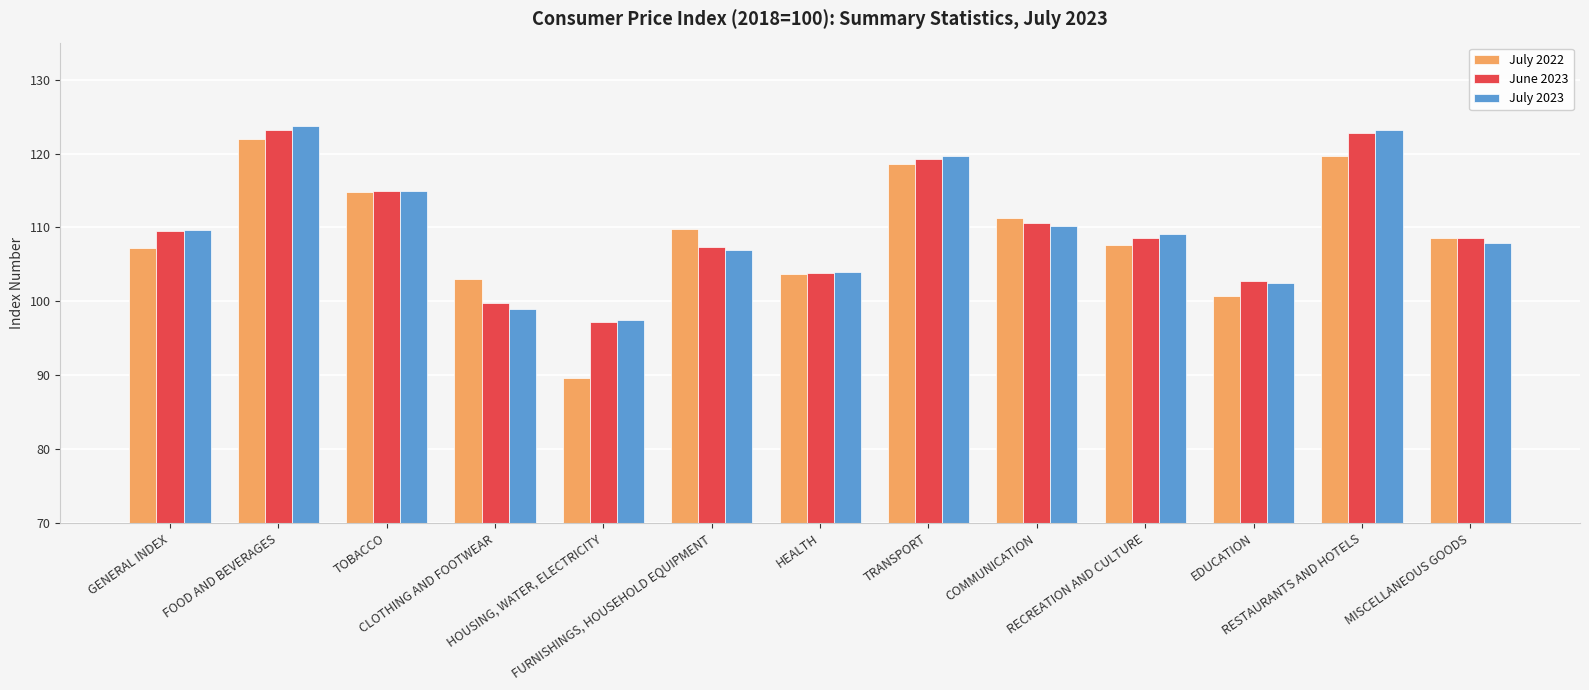

Read the July 2023 value at FOOD AND BEVERAGES.

123.7